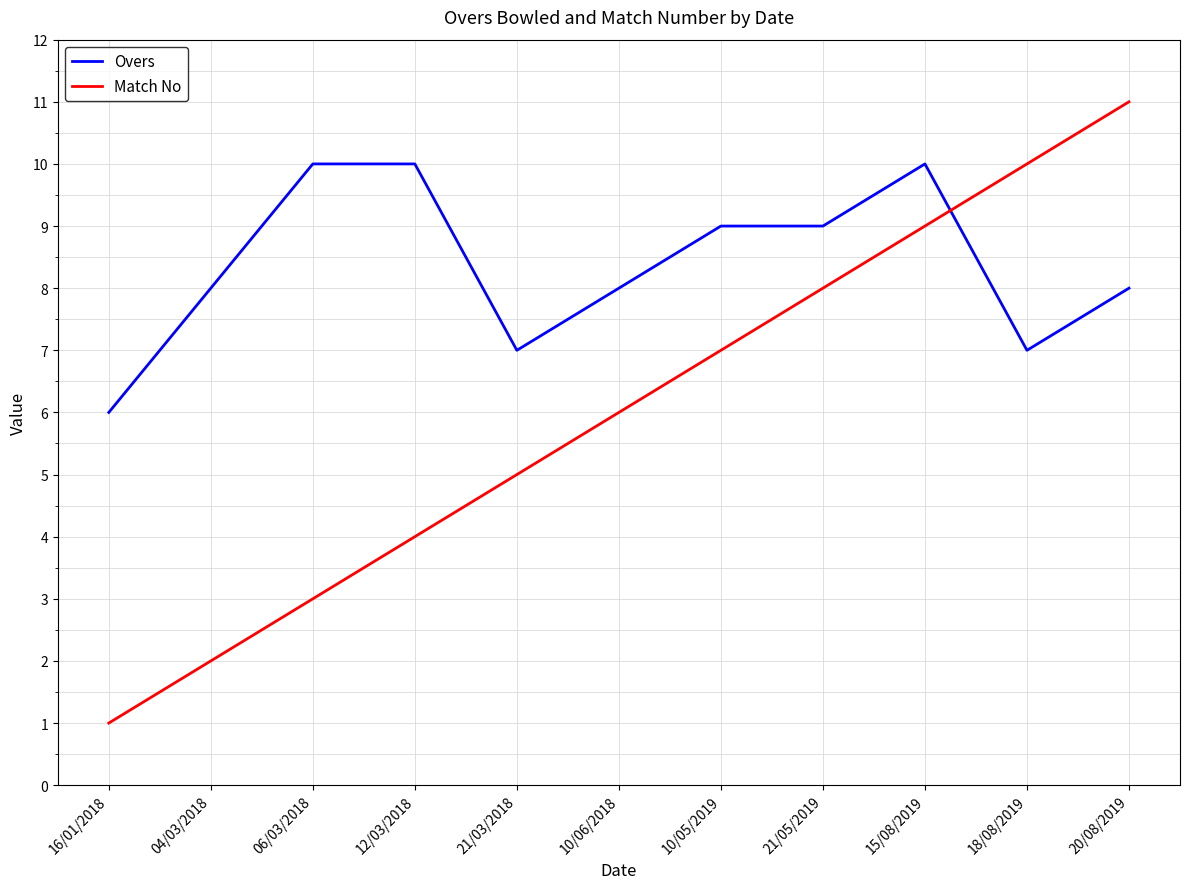

How many Match No values are between 3 and 9?

7